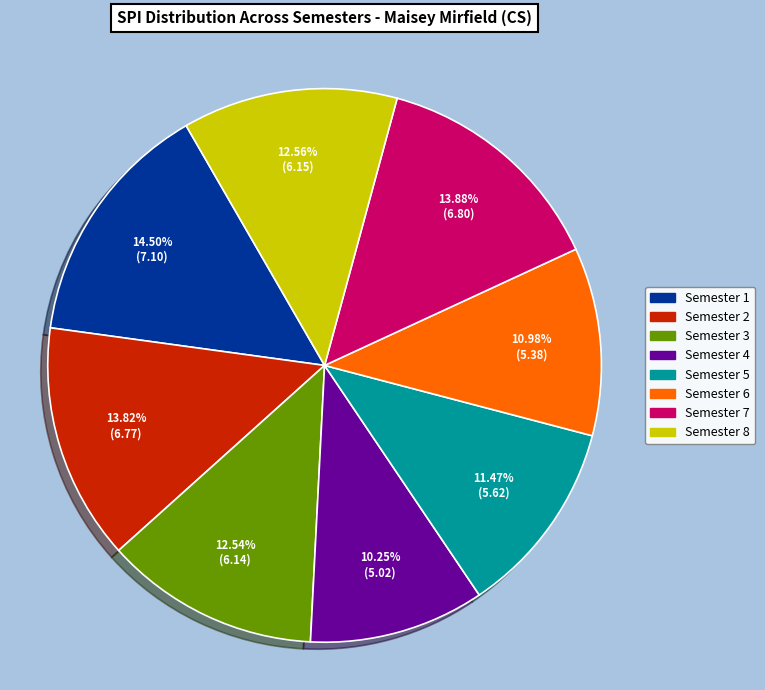

Count the number of slices in the pie.

8